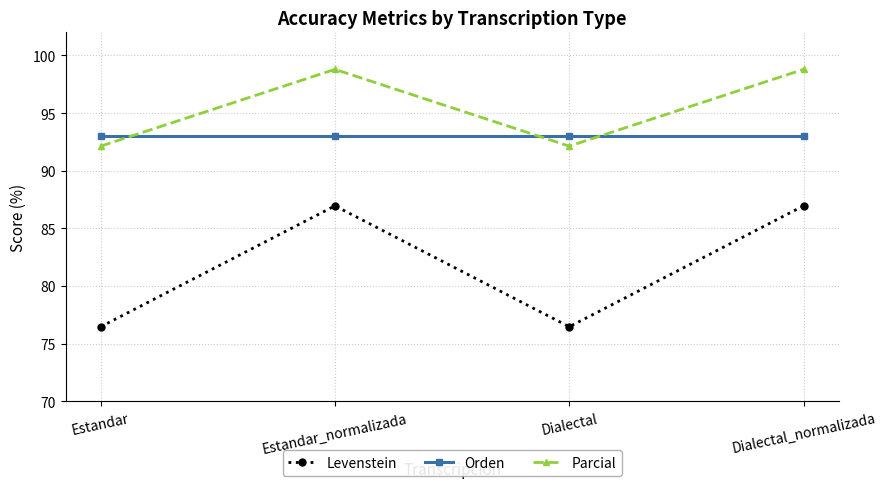

Reading right to left, extract all data points from this chart.

Levenstein: Dialectal_normalizada=87.0	Dialectal=76.5	Estandar_normalizada=87.0	Estandar=76.5
Orden: Dialectal_normalizada=93.0	Dialectal=93.0	Estandar_normalizada=93.0	Estandar=93.0
Parcial: Dialectal_normalizada=98.8	Dialectal=92.1	Estandar_normalizada=98.8	Estandar=92.1